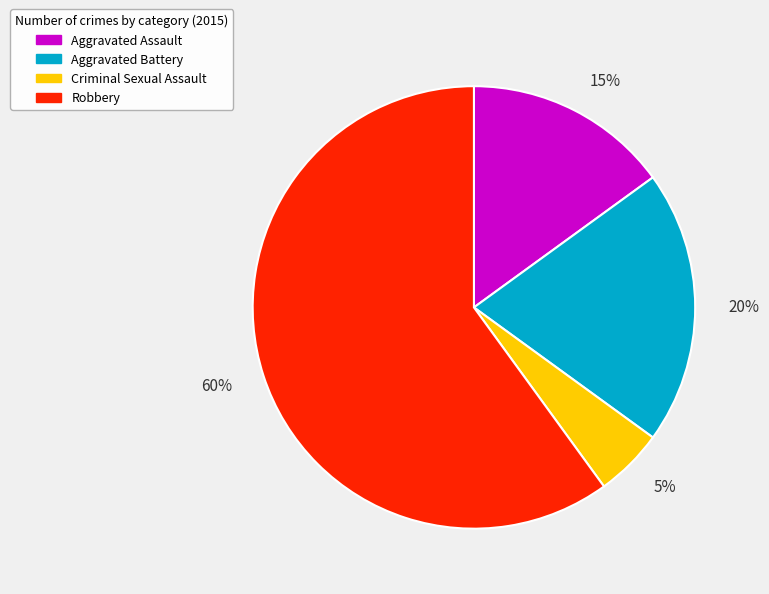

Which has a higher value, Aggravated Assault or Aggravated Battery?

Aggravated Battery